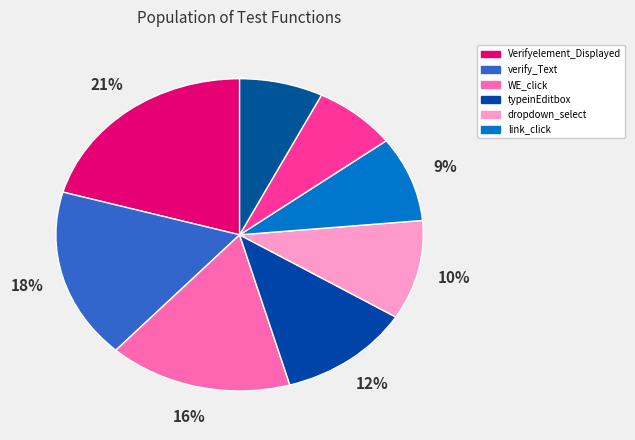

To the nearest percent, what is the average slice percentage?

12%